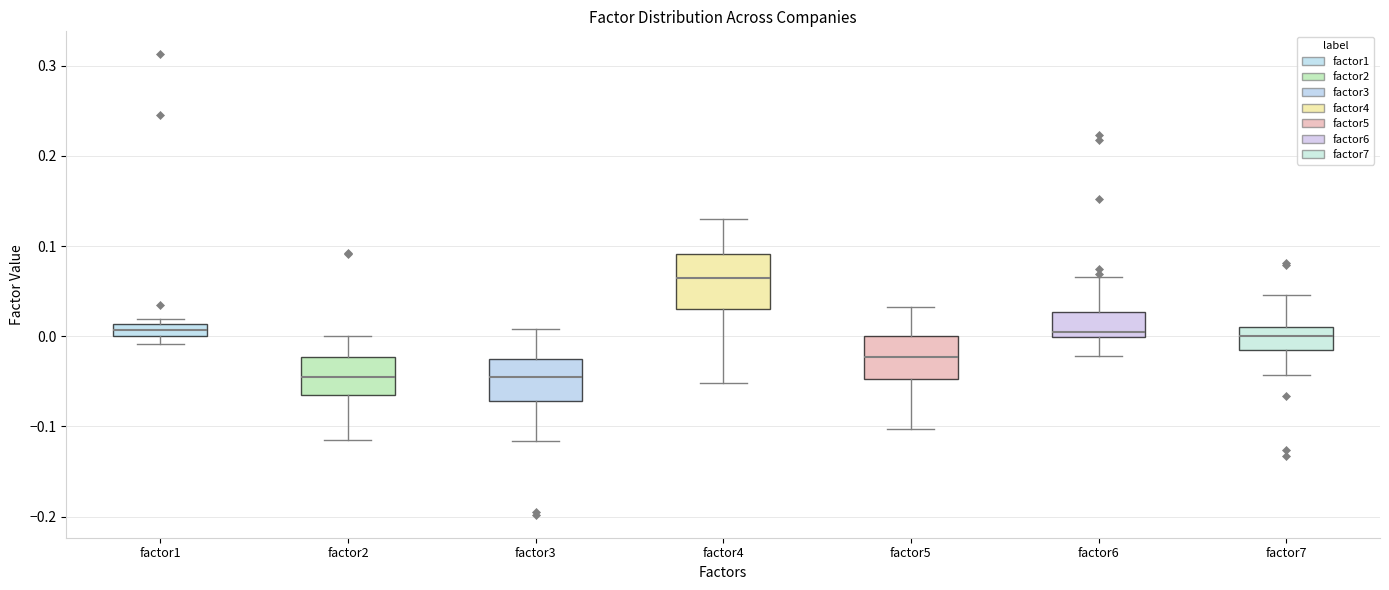

Comparing the boxes themselves (not the whiskers), which one is the tallest?

factor4